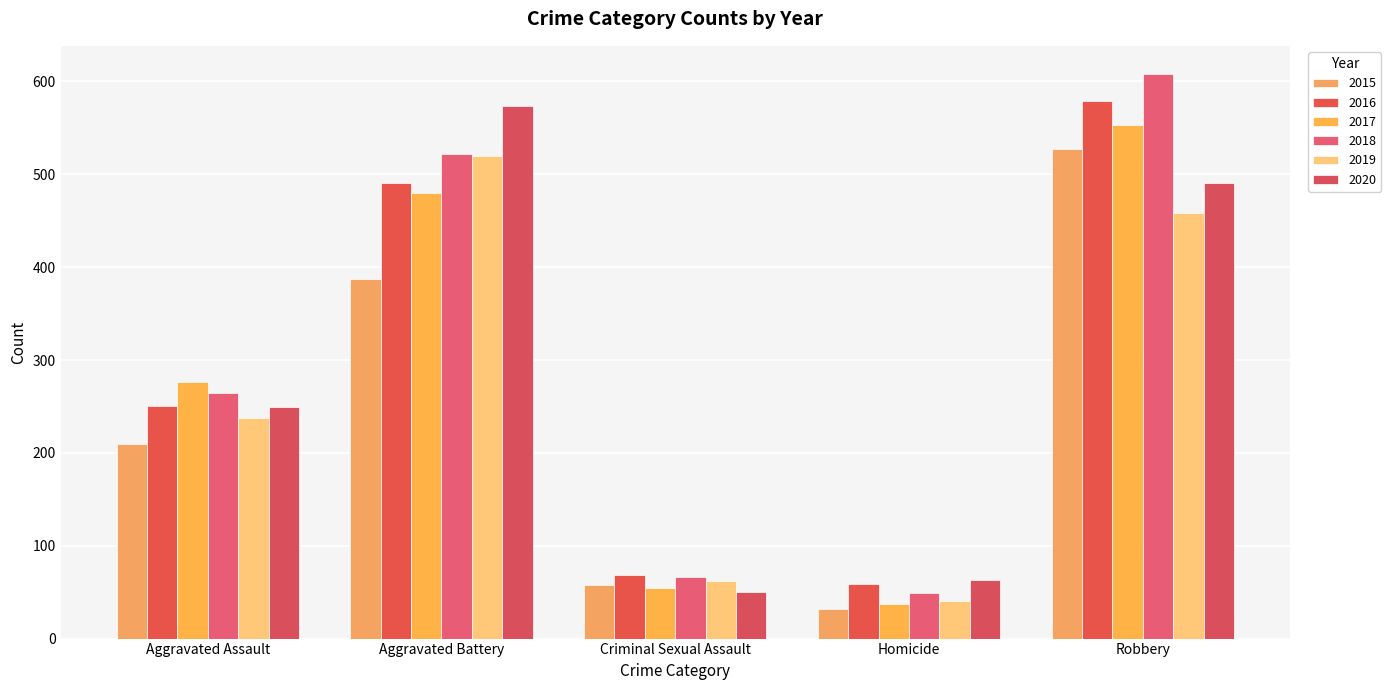

At which label does 2018 reach its peak?

Robbery